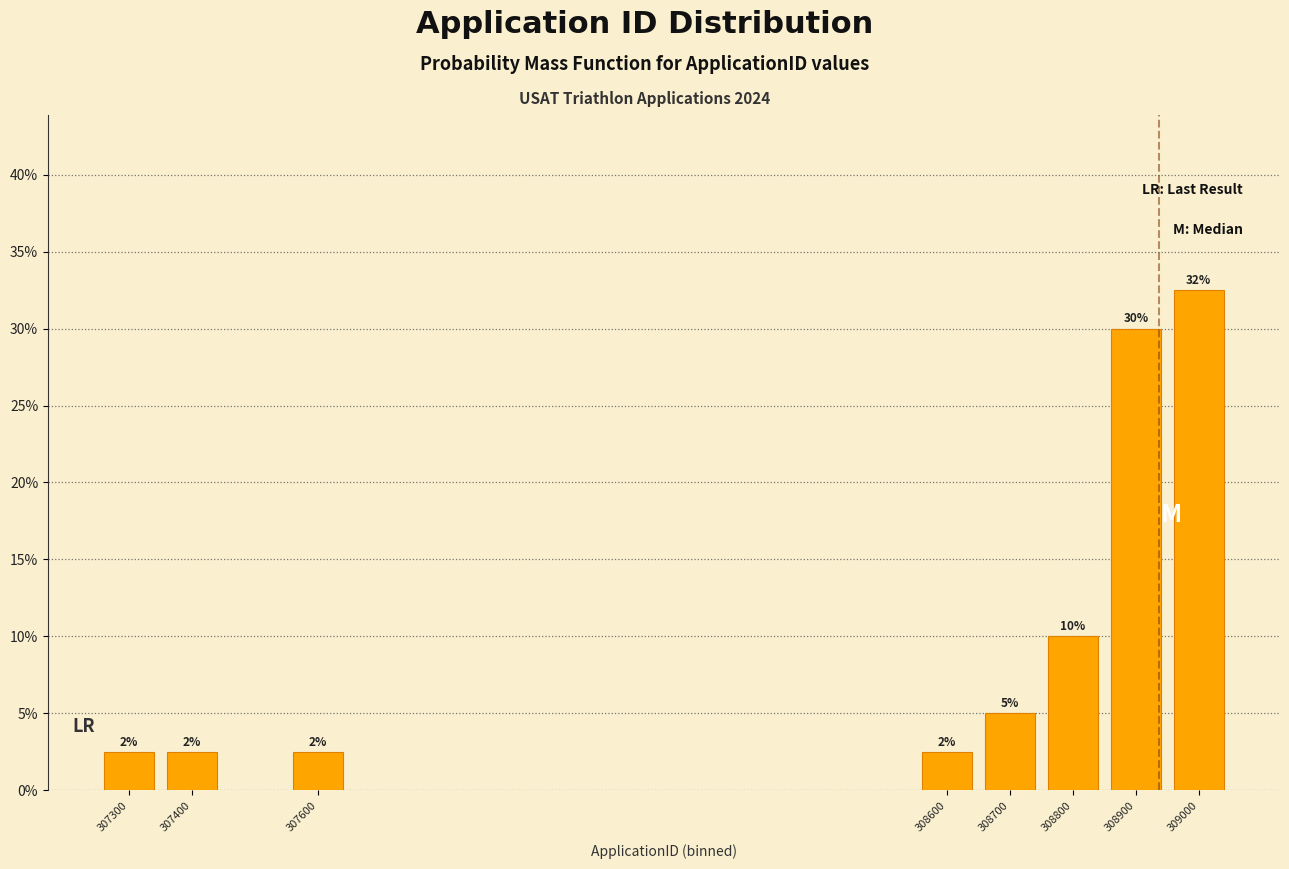

How many bars are there in total?

8